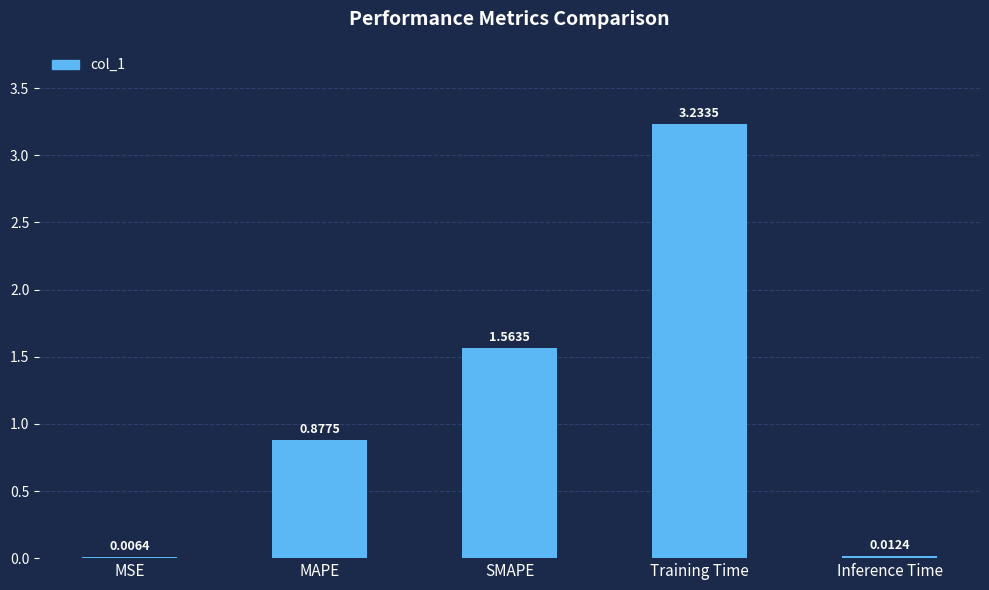

Which category has the highest value across all series?

Training Time